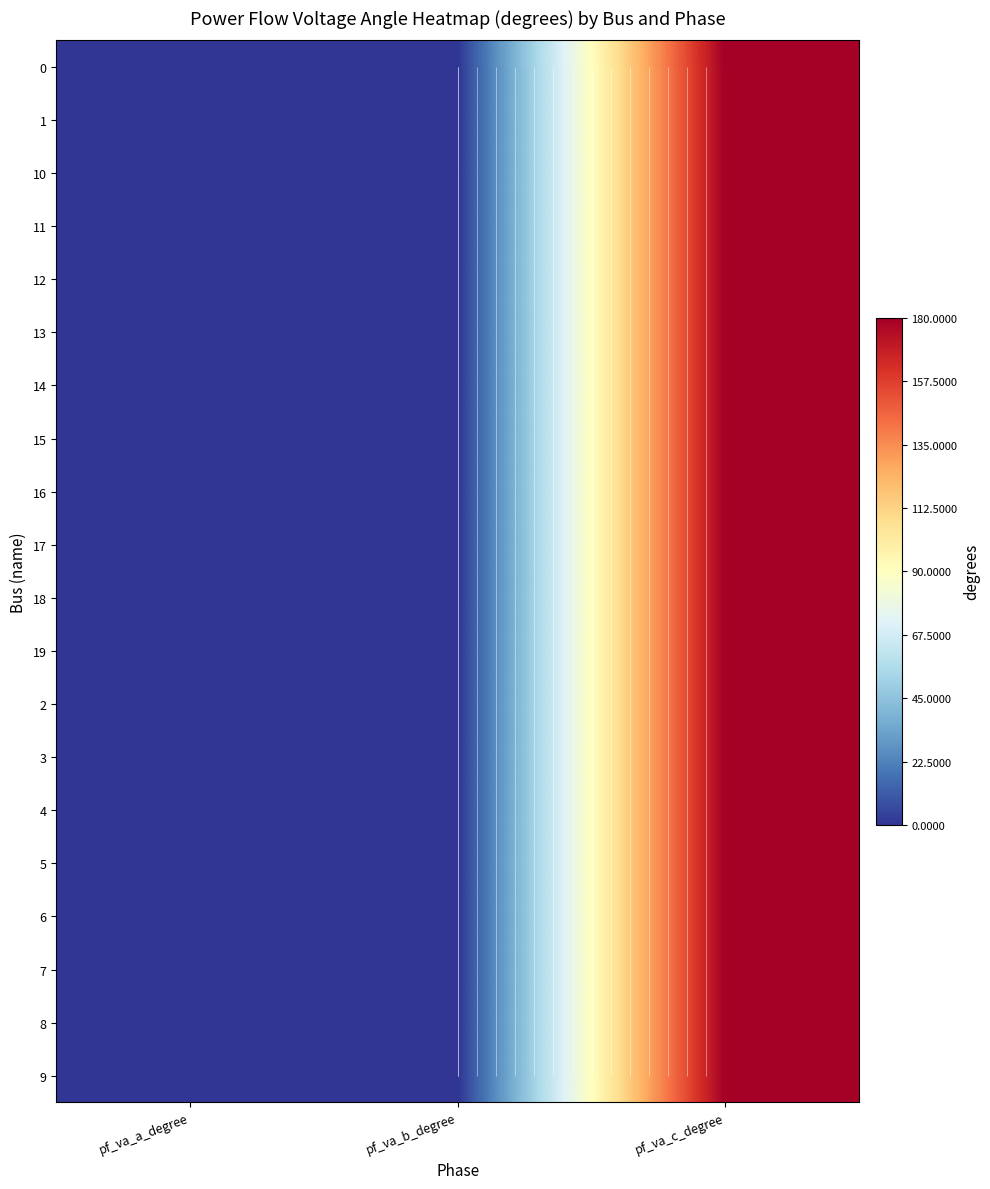

Which series has the largest total across all categories?

17